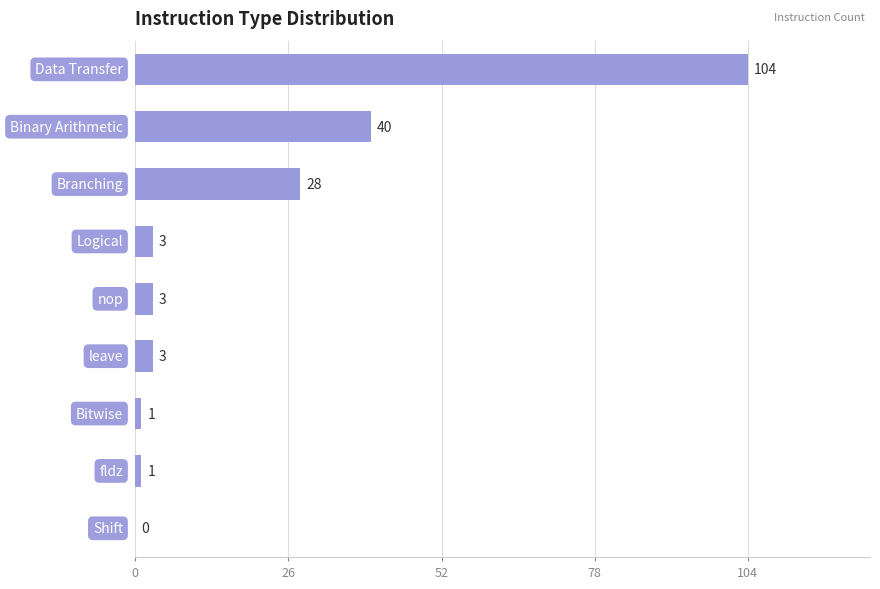

What is the greatest value displayed?

104